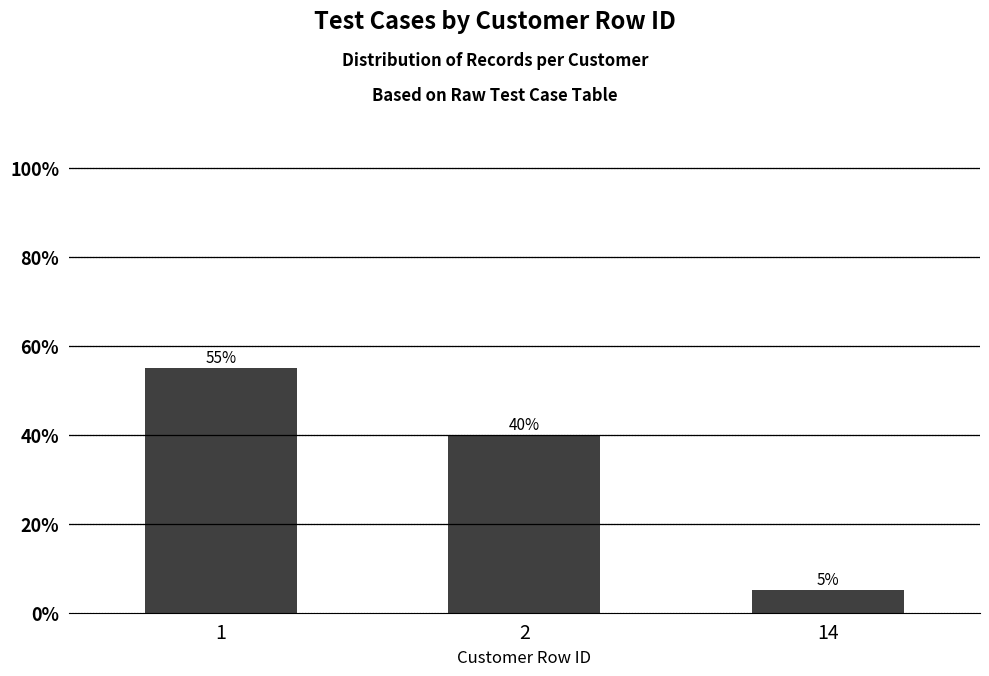

Are the bars horizontal?

No